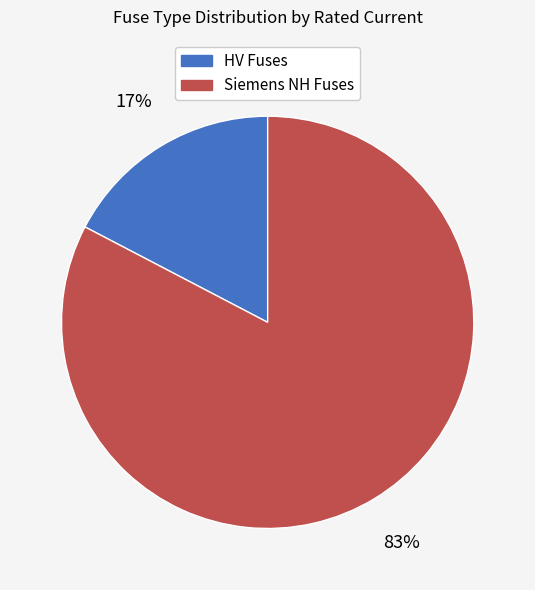

Between Siemens NH Fuses and HV Fuses, which is larger?

Siemens NH Fuses